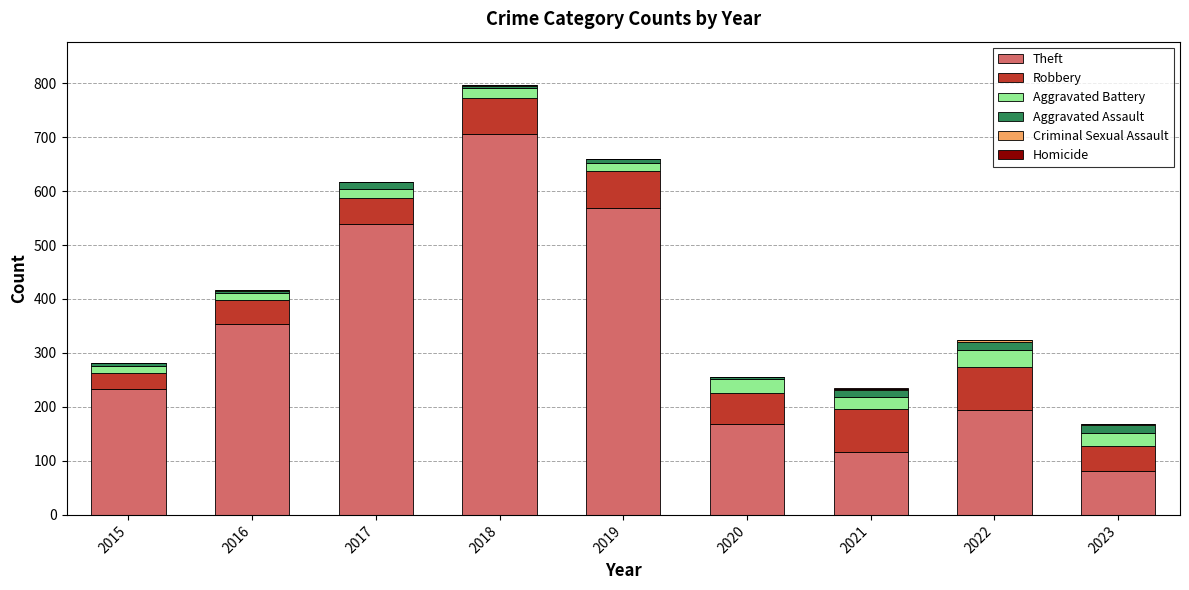

What is the total value across all series at 2018?

797